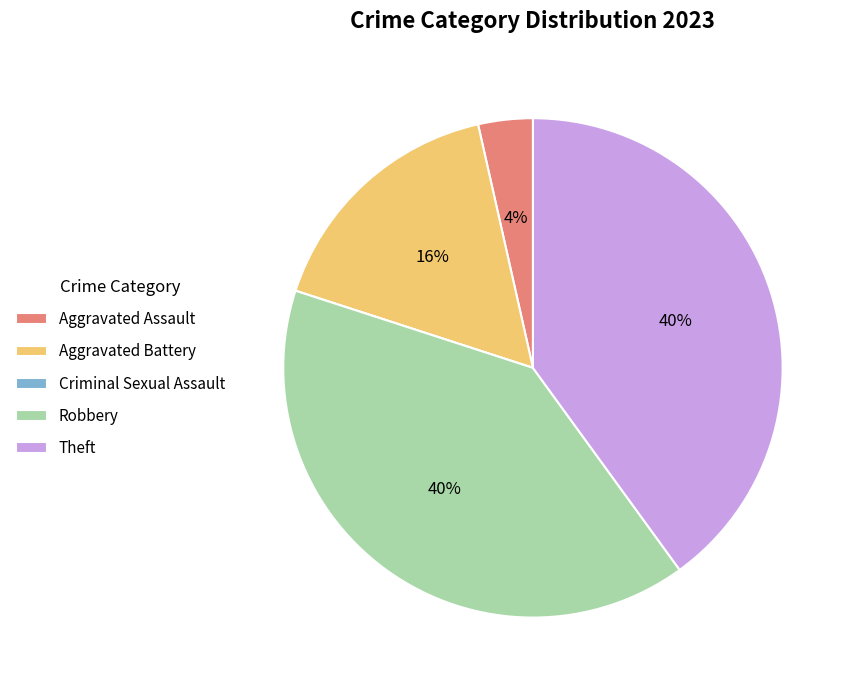

Does Robbery represent more than half of the total?

No